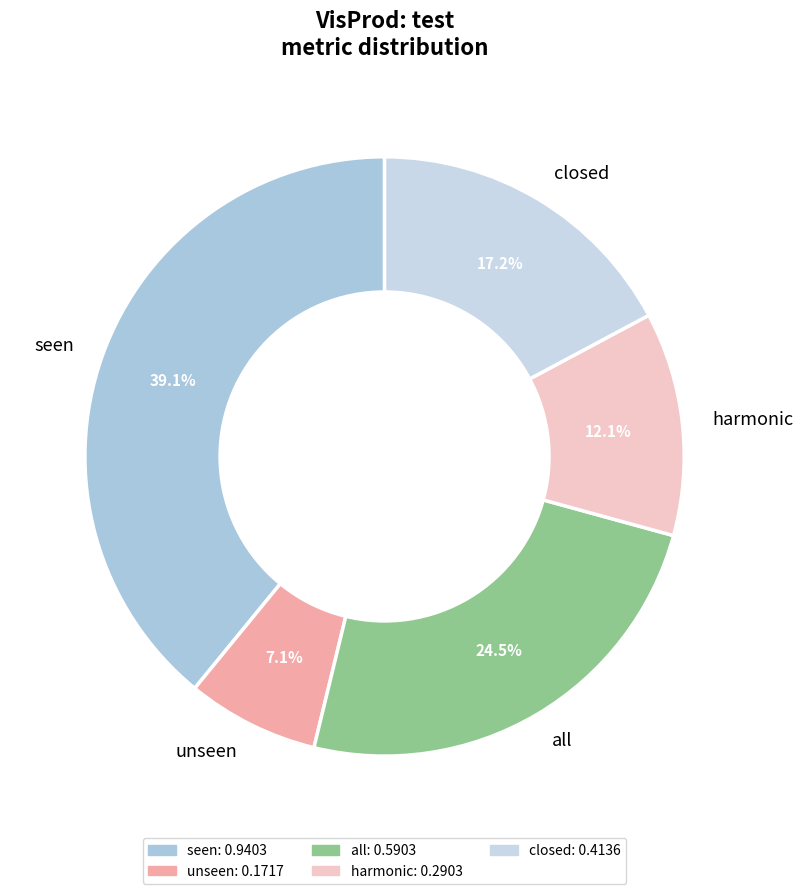

How many slices are in this pie chart?

5